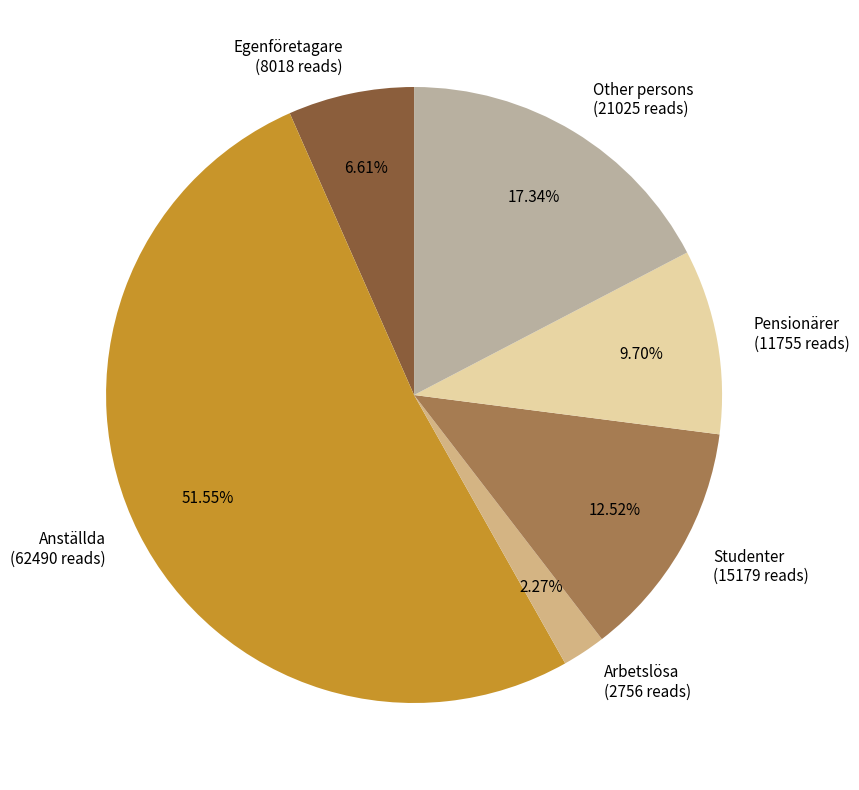

Which has a higher value, Anställda or Pensionärer?

Anställda